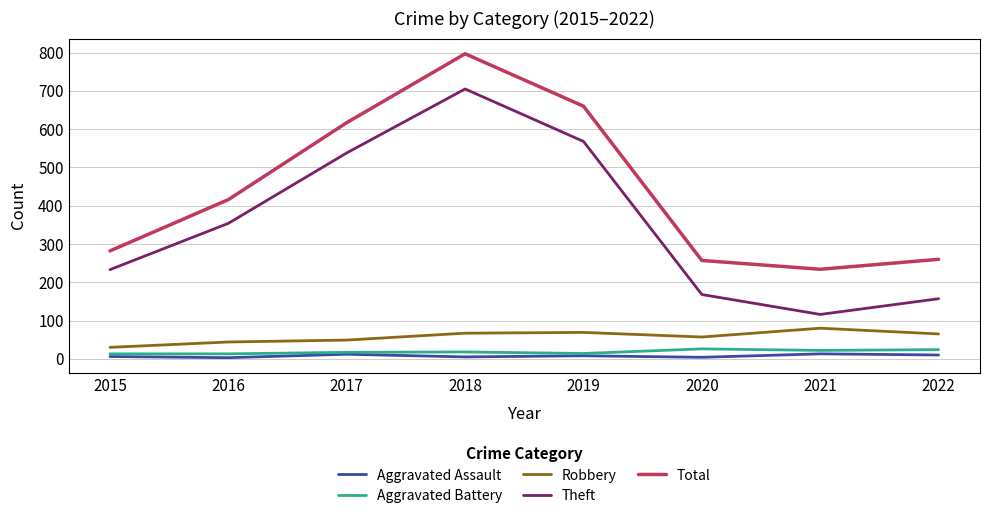

Which label corresponds to the largest value in the chart?

2018